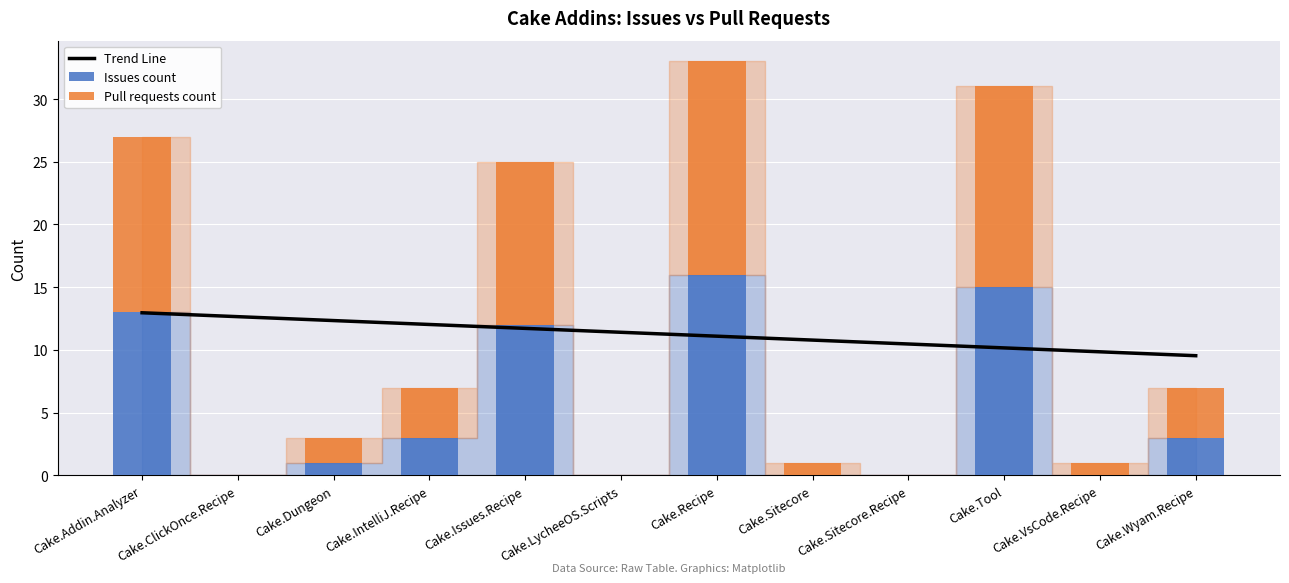

What is the label of the 2nd bar from the left?

Cake.ClickOnce.Recipe